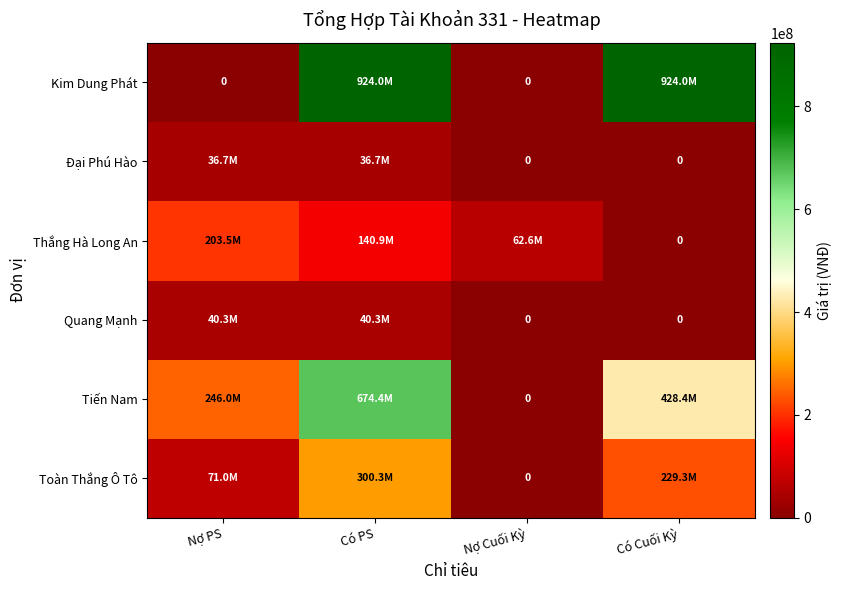

At Có PS, list the series in order from largest to smallest.

Kim Dung Phát, Tiến Nam, Toàn Thắng Ô Tô, Thắng Hà Long An, Quang Mạnh, Đại Phú Hào